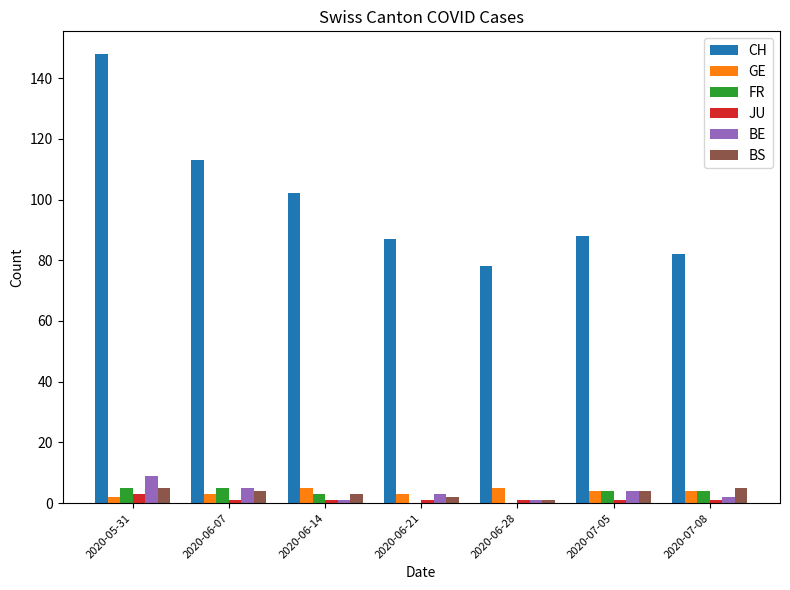

Reading right to left, what are all the values shown in this chart?

CH: 2020-07-08=82	2020-07-05=88	2020-06-28=78	2020-06-21=87	2020-06-14=102	2020-06-07=113	2020-05-31=148
GE: 2020-07-08=4	2020-07-05=4	2020-06-28=5	2020-06-21=3	2020-06-14=5	2020-06-07=3	2020-05-31=2
FR: 2020-07-08=4	2020-07-05=4	2020-06-28=0	2020-06-21=0	2020-06-14=3	2020-06-07=5	2020-05-31=5
JU: 2020-07-08=1	2020-07-05=1	2020-06-28=1	2020-06-21=1	2020-06-14=1	2020-06-07=1	2020-05-31=3
BE: 2020-07-08=2	2020-07-05=4	2020-06-28=1	2020-06-21=3	2020-06-14=1	2020-06-07=5	2020-05-31=9
BS: 2020-07-08=5	2020-07-05=4	2020-06-28=1	2020-06-21=2	2020-06-14=3	2020-06-07=4	2020-05-31=5